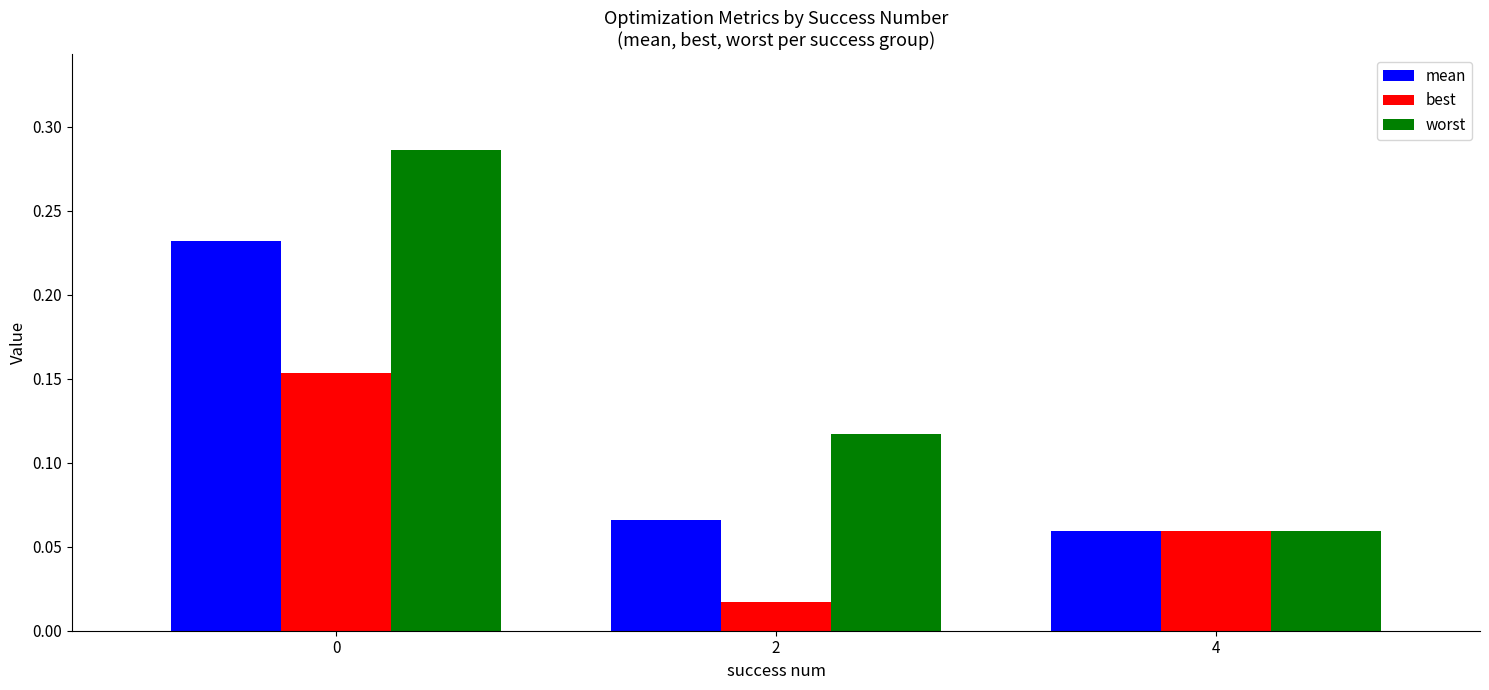

The value of worst at 4 is 0.0. True or false?

False